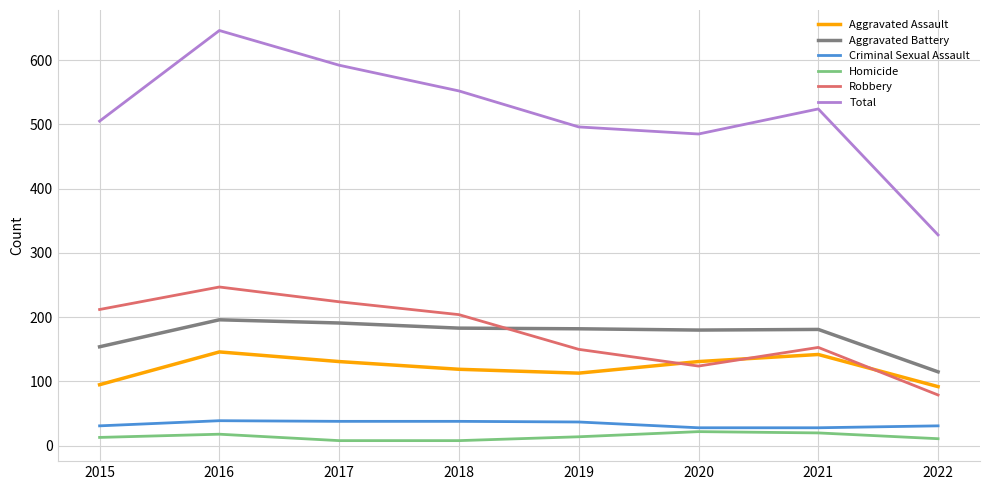

In Robbery, how many points are higher than both neighbors (excluding endpoints)?

2